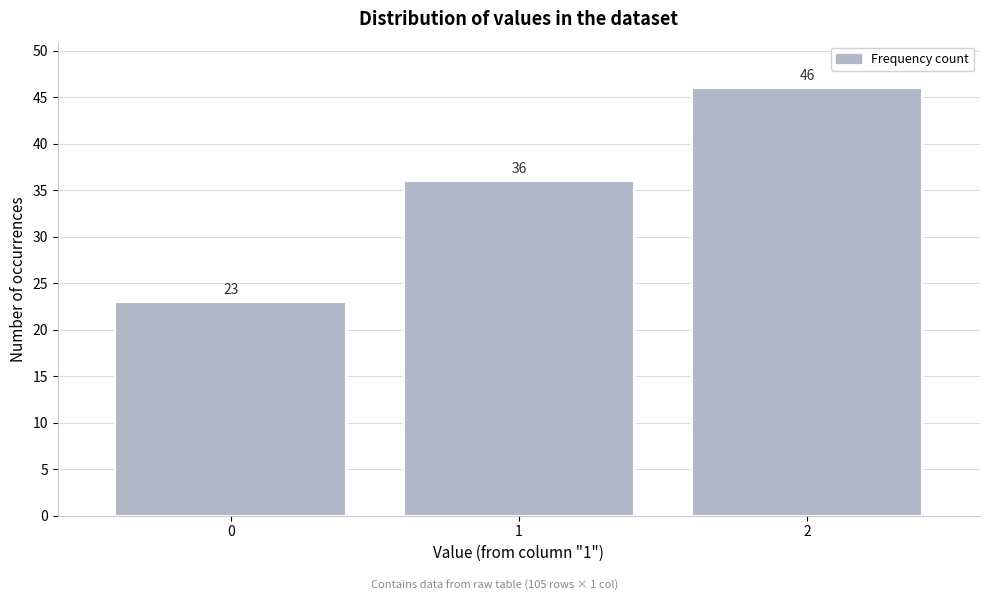

Reading right to left, extract all data points from this chart.

2=46	1=36	0=23